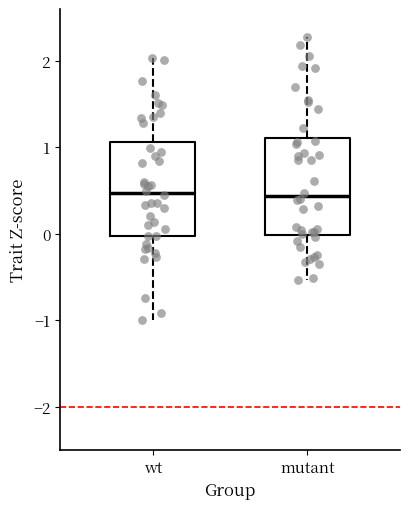

Reading left to right, transcribe this box plot: for each box, give where its median line is, the range the box spans, and where its two whiskers end, as read against the y-axis. The values are not printed on the chart, so give them approximately, as read against the axis.

wt: median 0.5, box 0.0 to 1.1, whiskers -1.0 to 2.0
mutant: median 0.4, box 0.0 to 1.1, whiskers -0.5 to 2.3